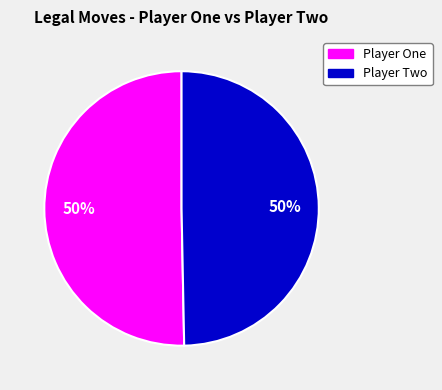

To the nearest percent, what is the average slice percentage?

50%